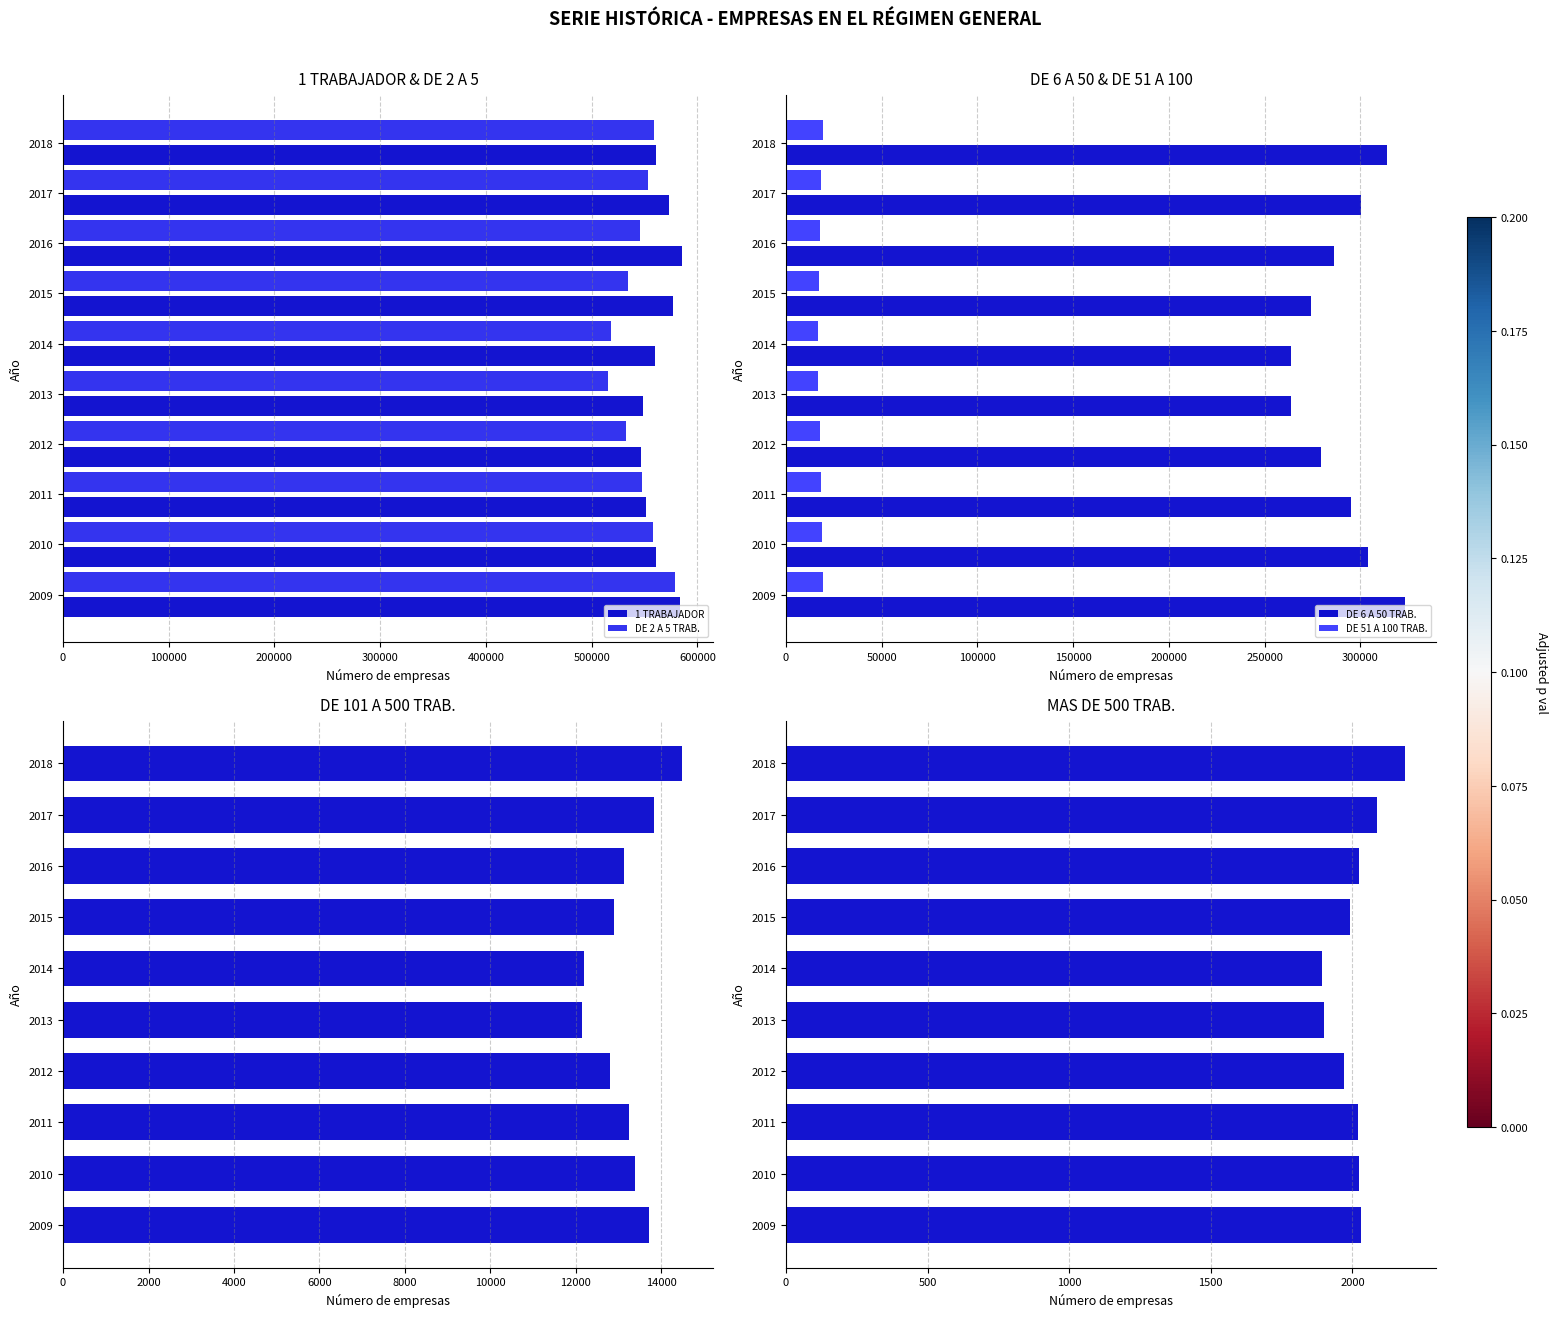

Is the value of DE 6 A 50 TRAB. at 2013 greater than the value of DE 51 A 100 TRAB. at 2016?

Yes